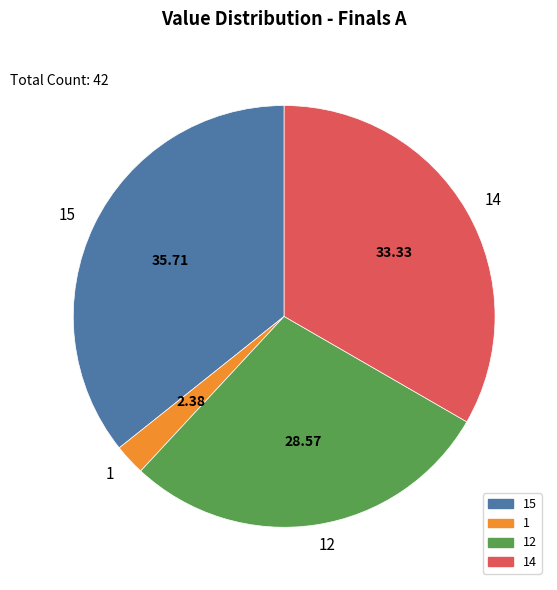

Does any single category account for the majority?

No